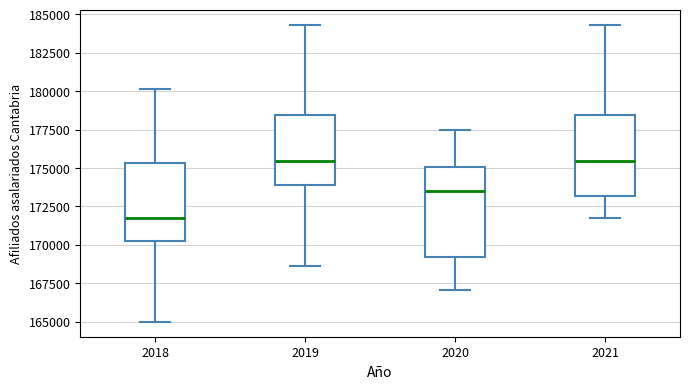

Where does the median line of the box at x = 2019 sit on the y-axis? The values are not printed on the chart, so give them approximately, as read against the axis.

175500